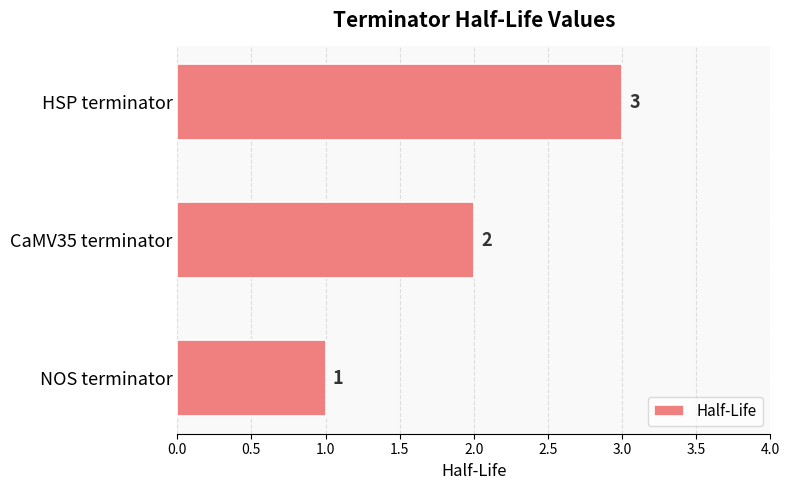

Is it true that the value at NOS terminator is 0?

False